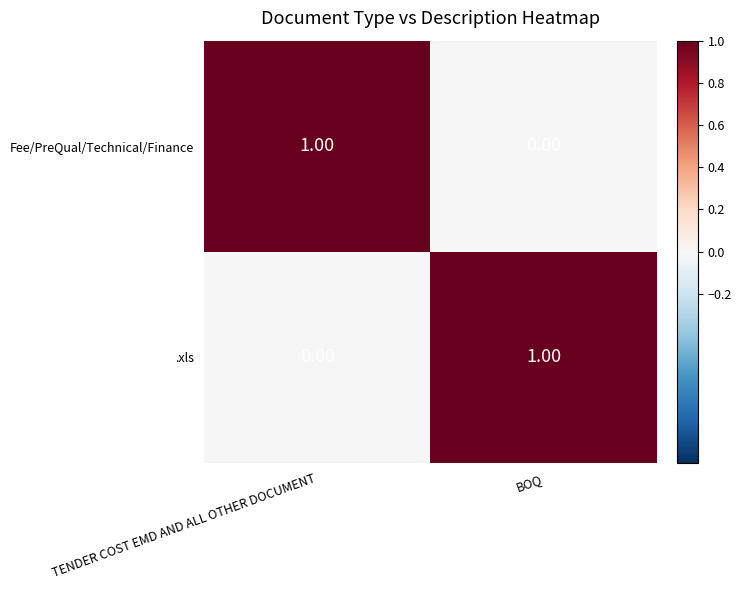

At TENDER COST EMD AND ALL OTHER DOCUMENT, list the series in order from smallest to largest.

.xls, Fee/PreQual/Technical/Finance